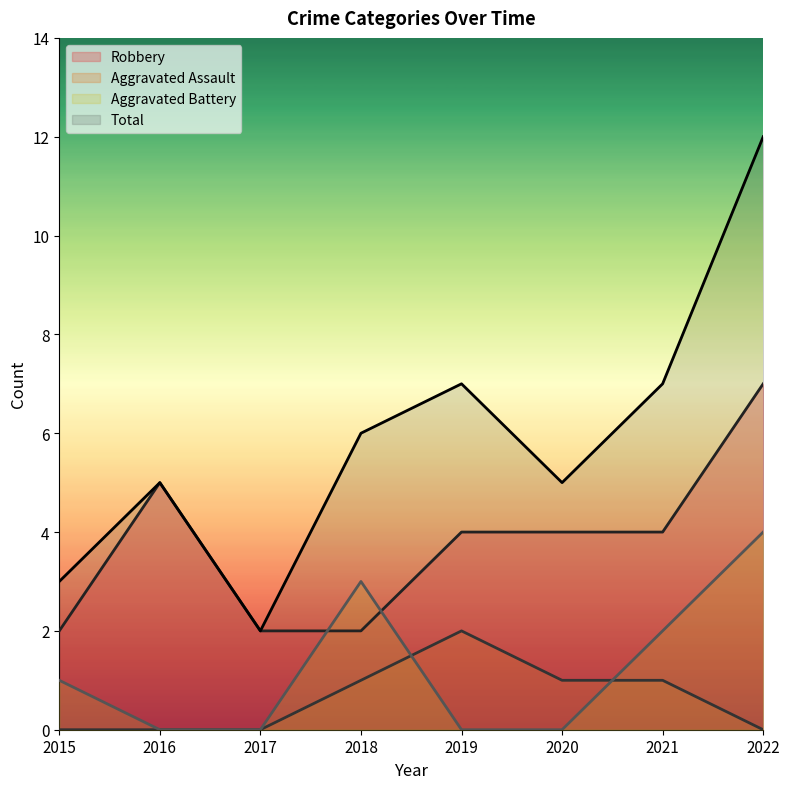

Between 2017 and 2021, which series saw the biggest shift?

Total